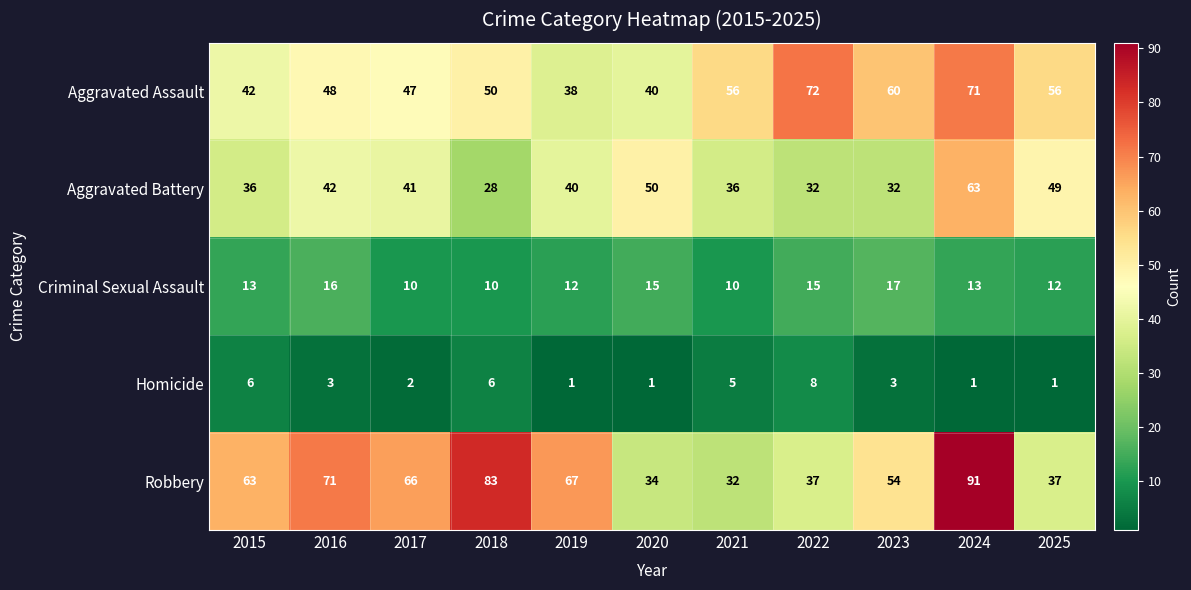

Rank the series at 2024 from lowest to highest value.

Homicide, Criminal Sexual Assault, Aggravated Battery, Aggravated Assault, Robbery